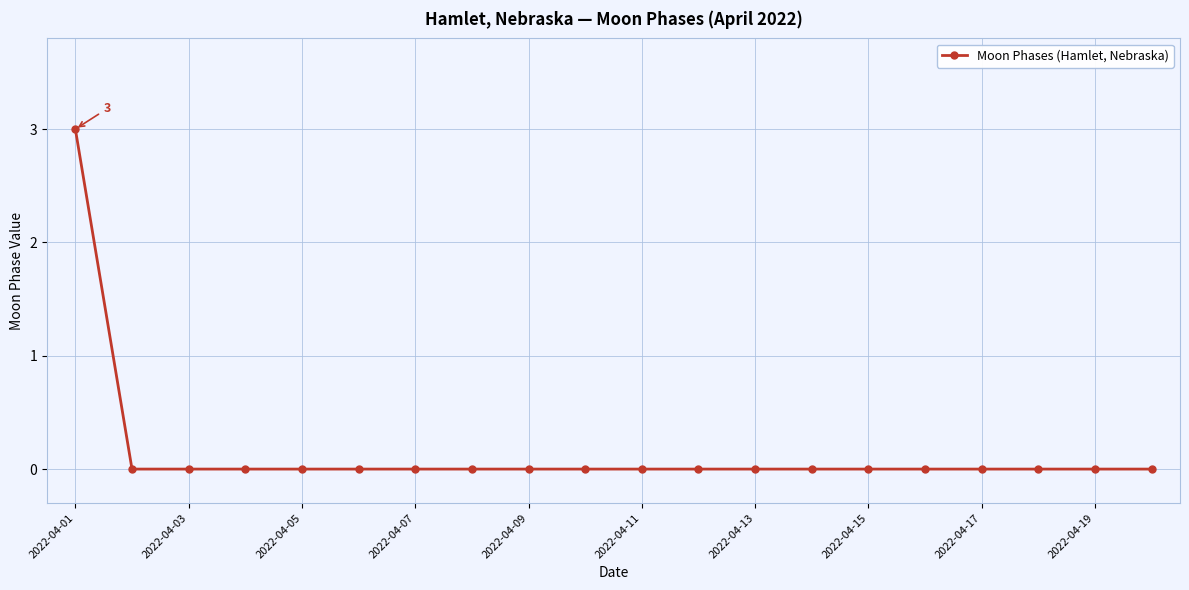

What is the sum of all values?

3